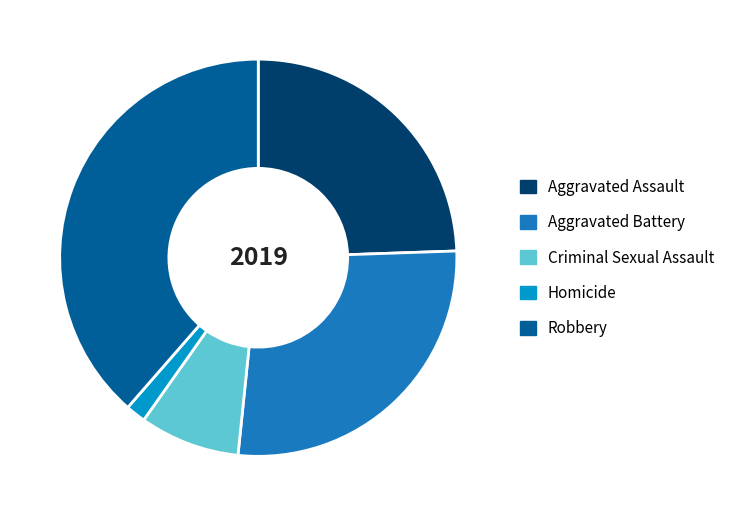

True or false: Robbery accounts for 39% of the total.

True